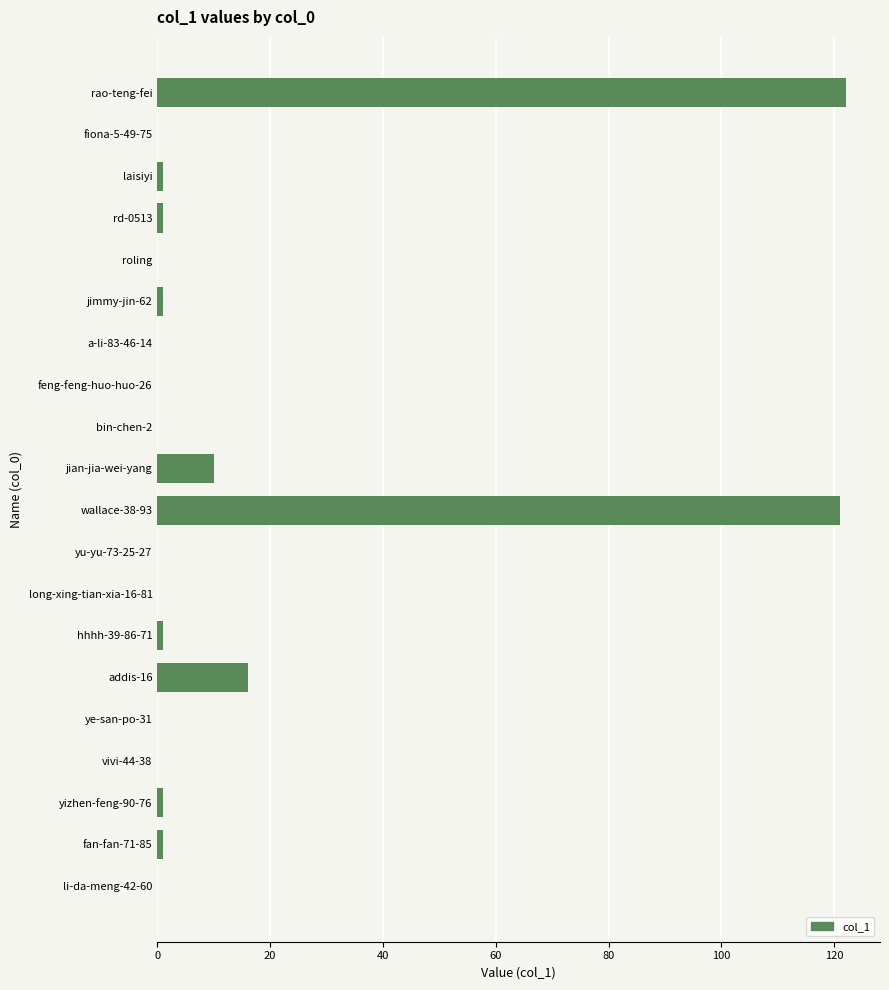

What is the change in value from wallace-38-93 to bin-chen-2?

-121